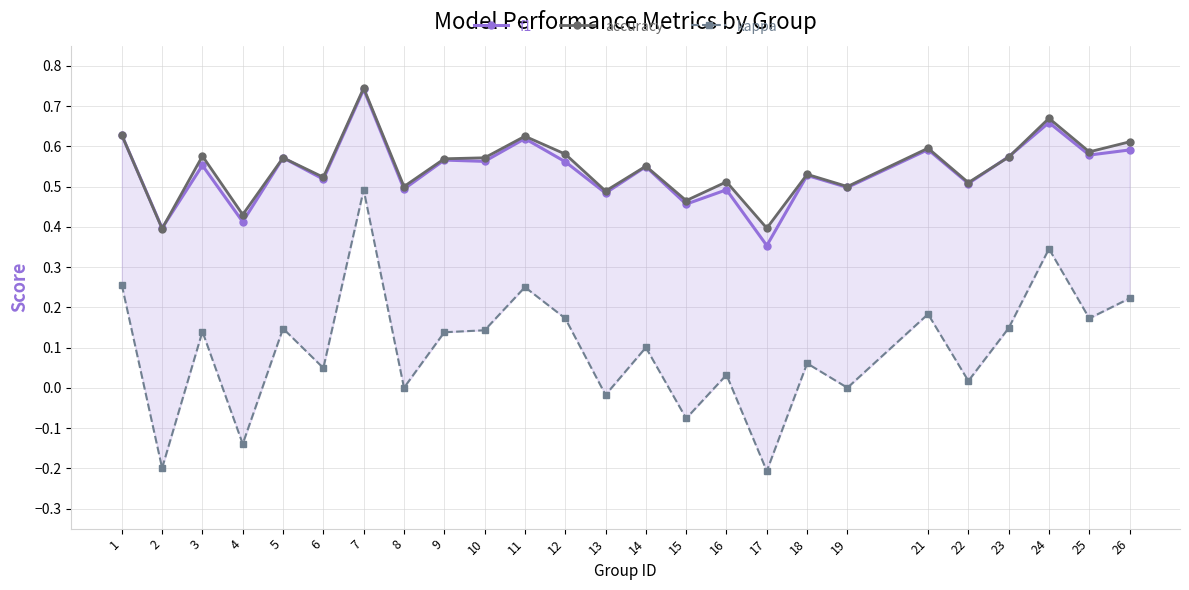

What is the maximum value for kappa?

0.5